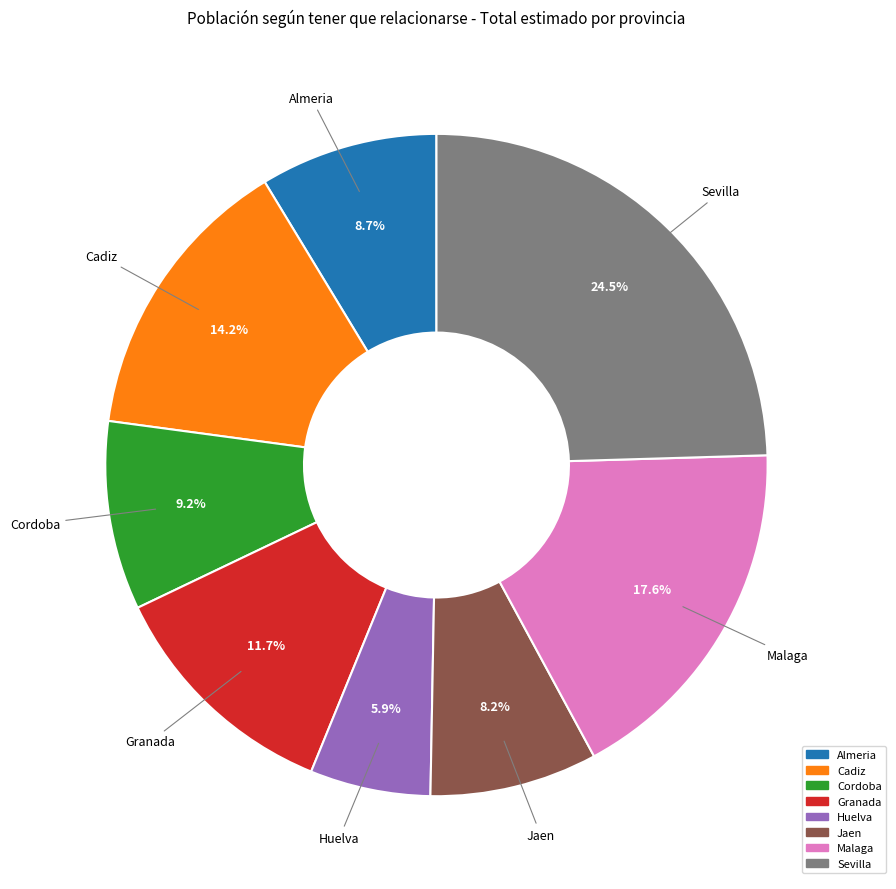

To the nearest percent, what is the combined percentage of Huelva and Jaen?

14%